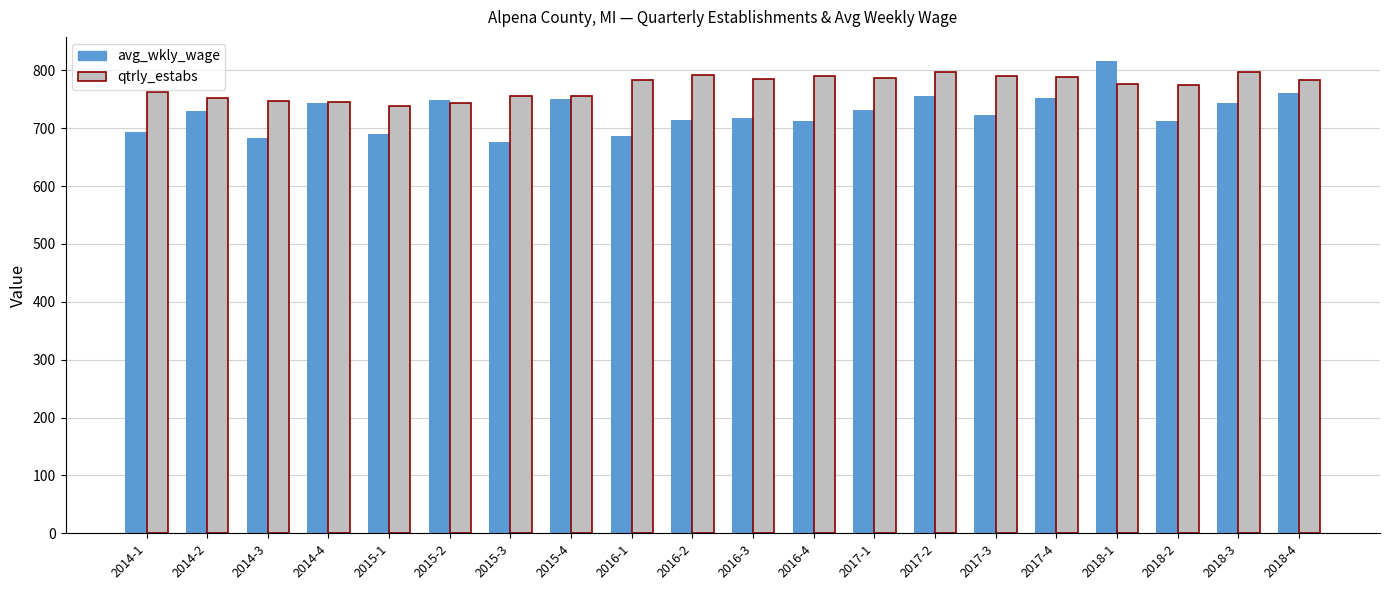

What is the average value of the avg_wkly_wage series?

727